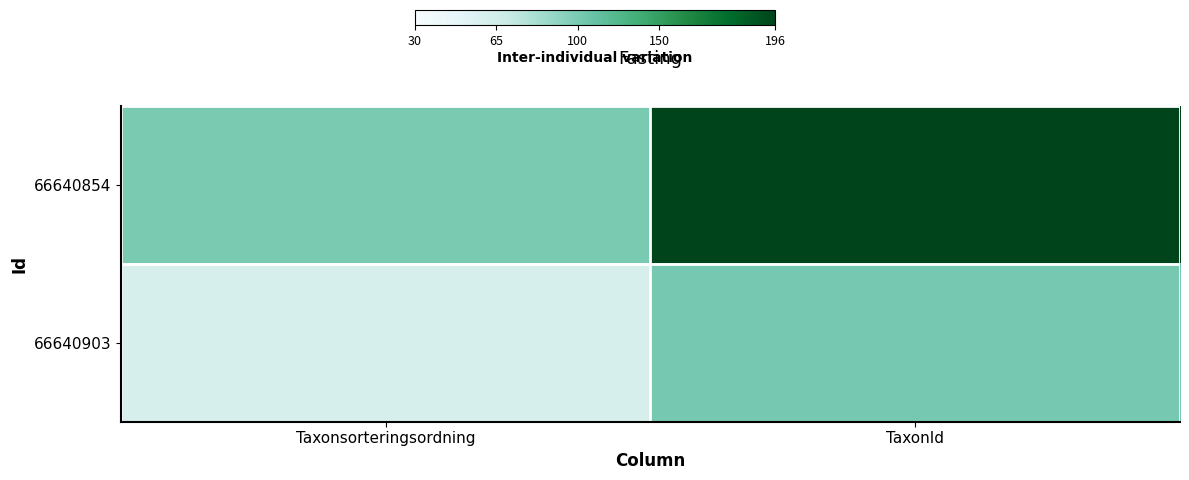

Which series has the largest total across all categories?

66640854